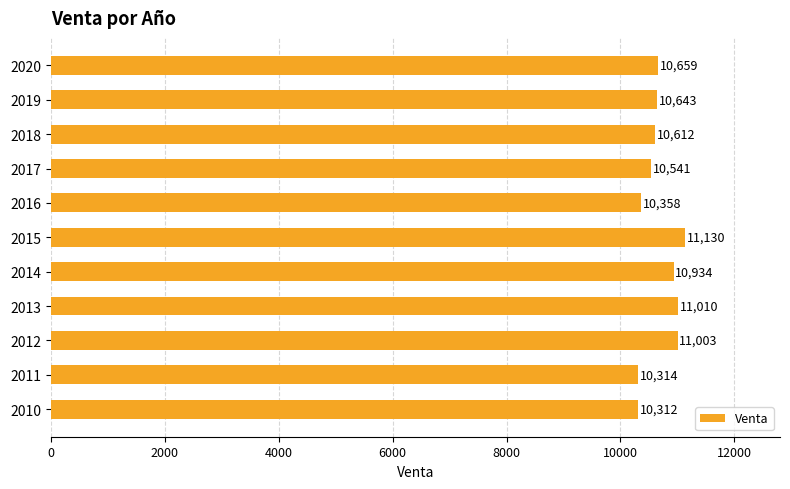

What is the ratio of the value at 2012 to the value at 2017?

1.0